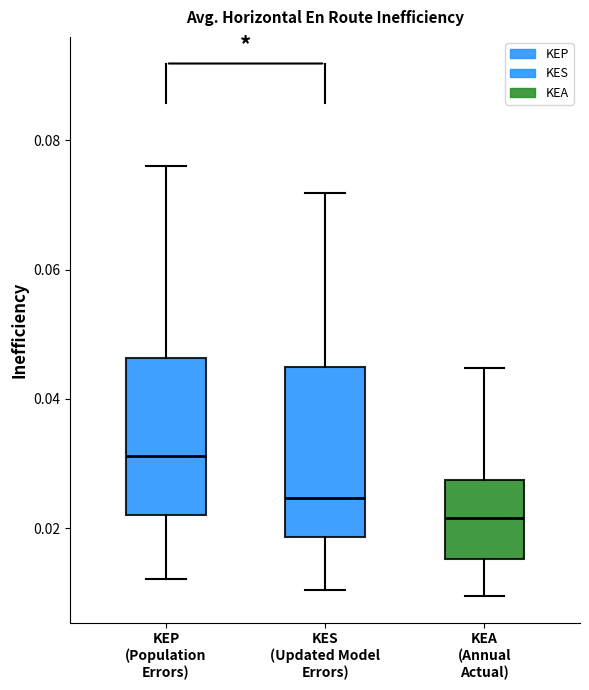

Which box's median line is the highest?

KEP (Population Errors)